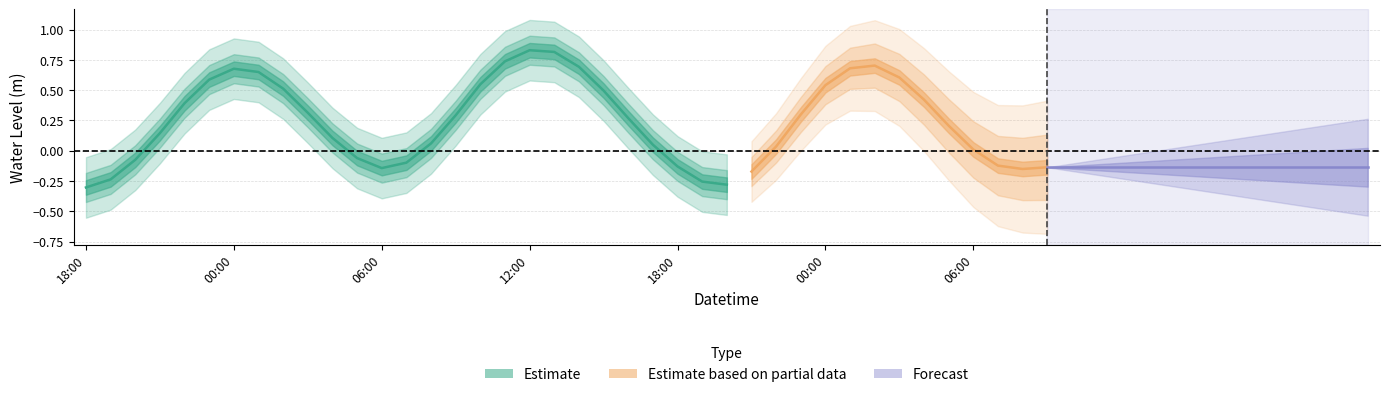

At which label does the data first exceed 0?

2024-05-30 21:00